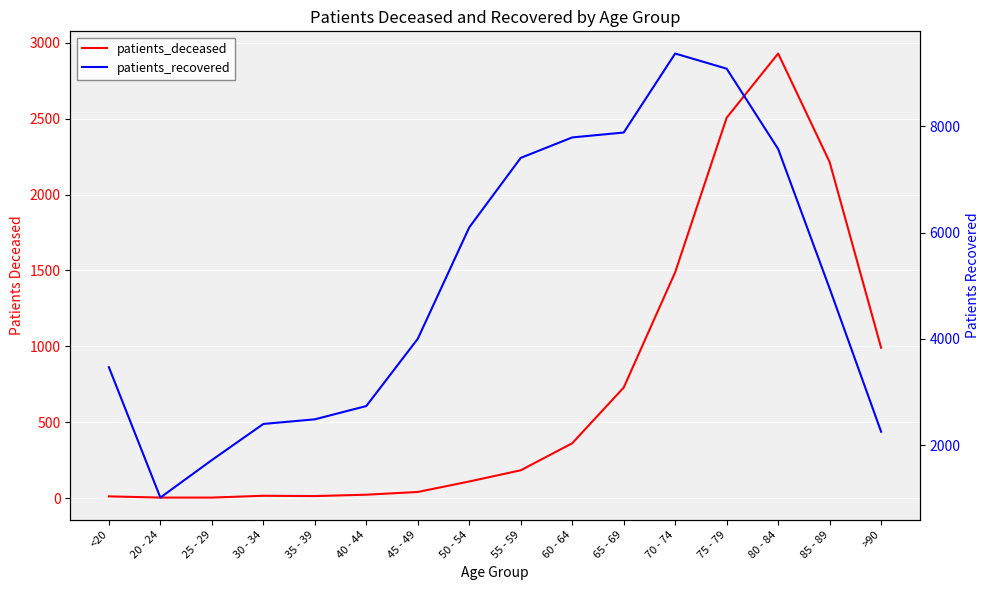

What is the difference between the maximum and second lowest values in the patients_recovered series?

7652